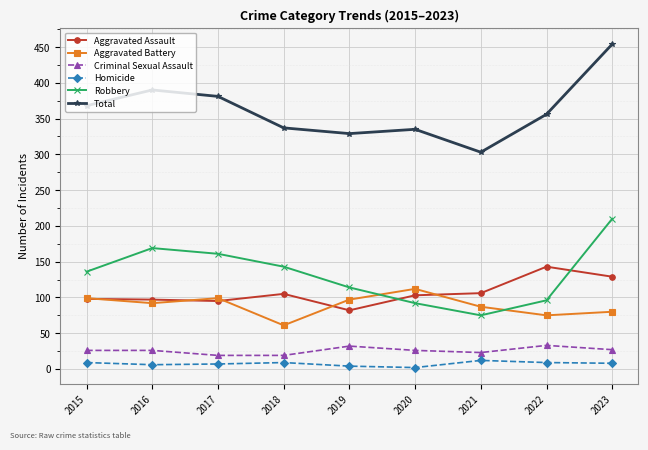

List the series in order of their peak value, lowest first.

Homicide, Criminal Sexual Assault, Aggravated Battery, Aggravated Assault, Robbery, Total